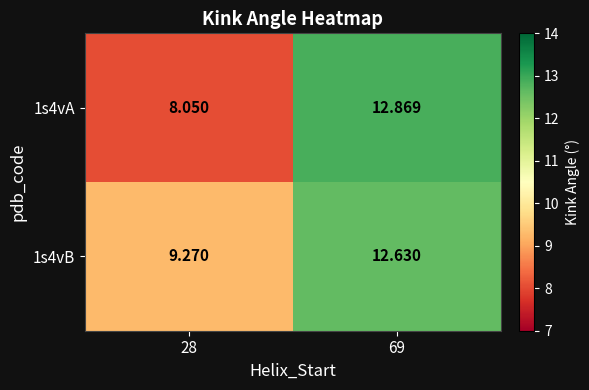

Which series has the largest total across all categories?

1s4vB